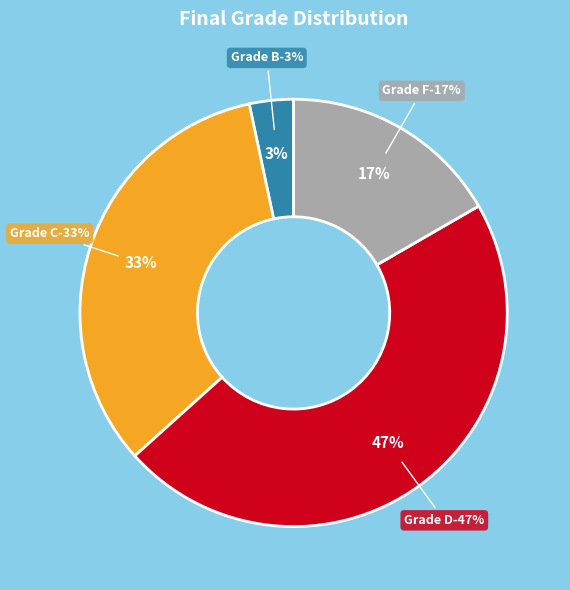

To the nearest percent, what is the combined percentage of B and D?

50%